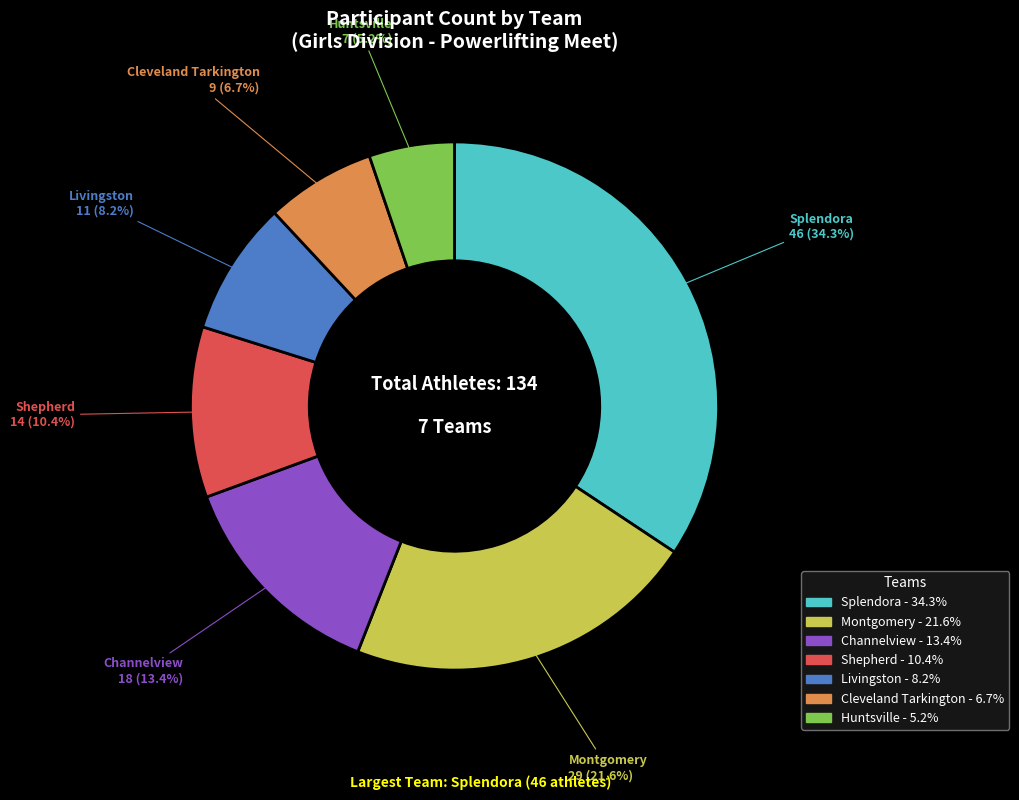

Is it true that Shepherd is 19% of the pie?

False